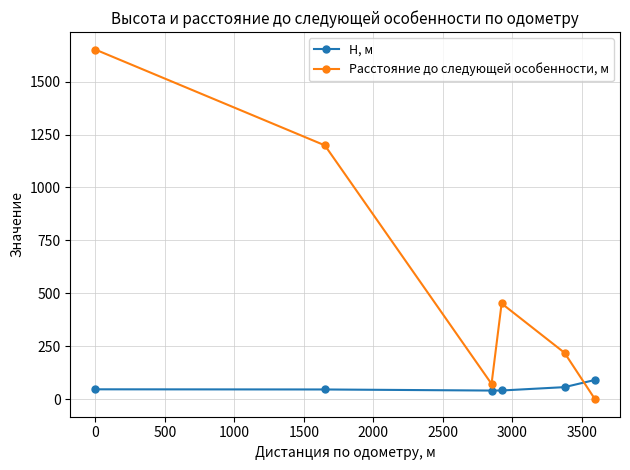

How many times do Расстояние до следующей особенности, м and H, м cross each other?

1